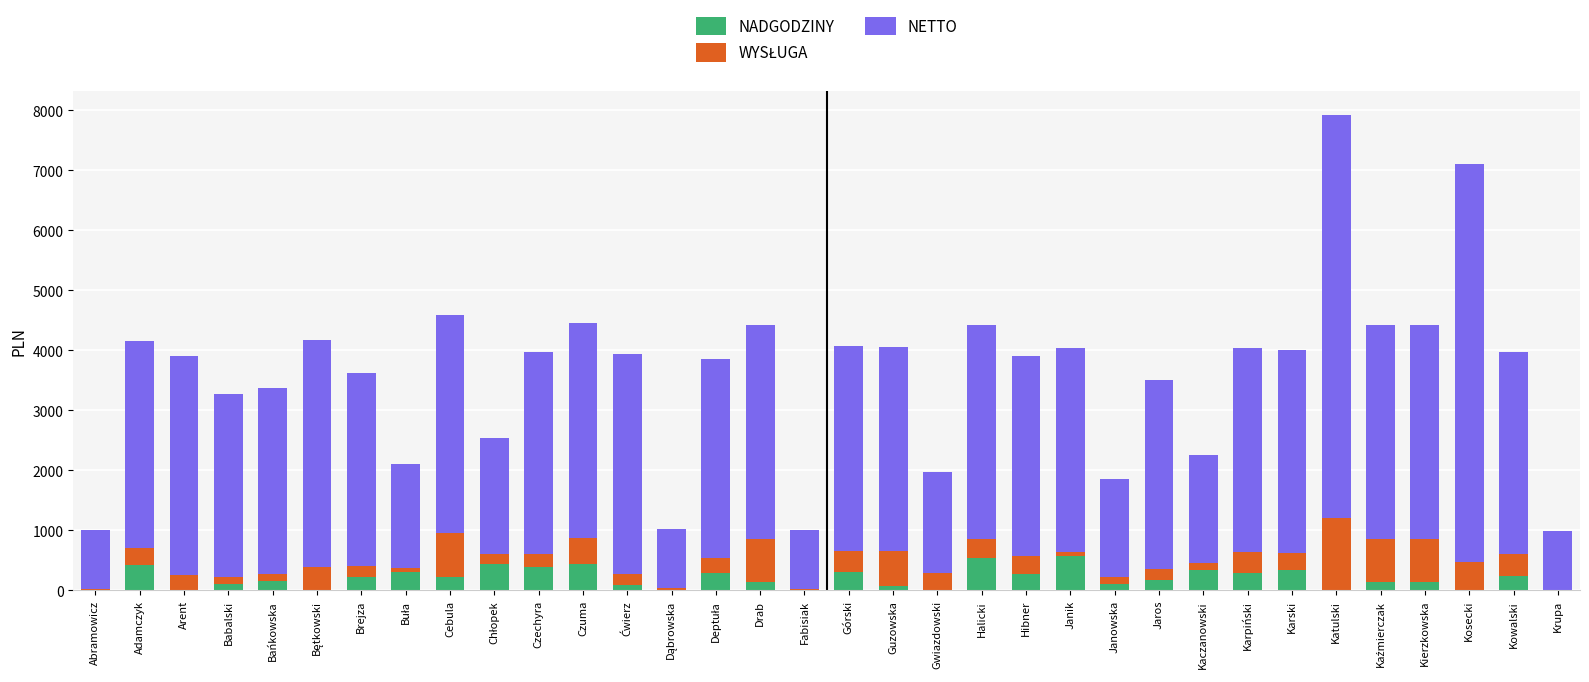

Count the number of data series in this chart.

3